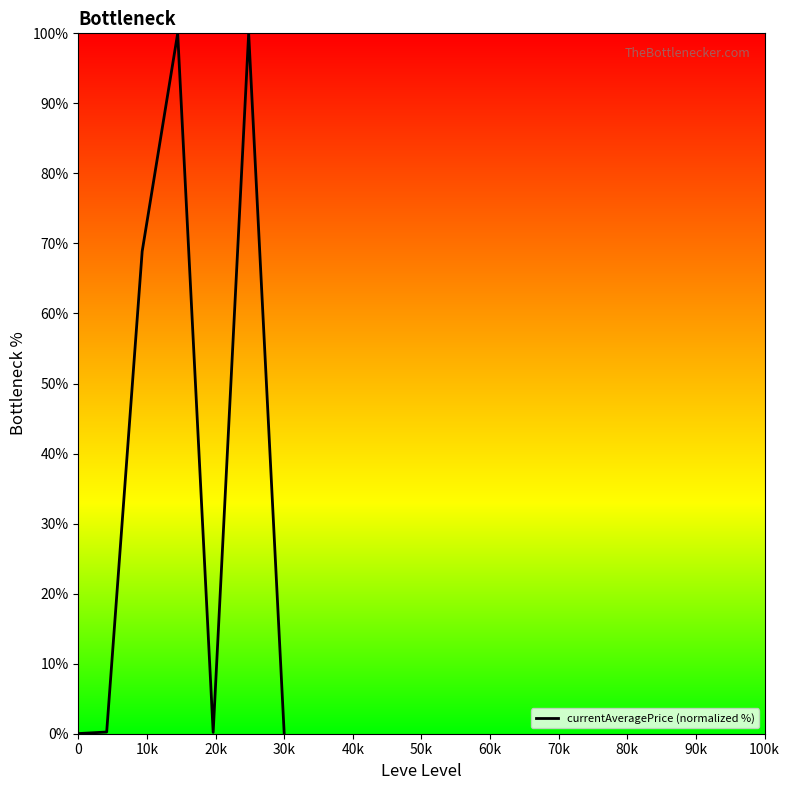

True or false: there are more than 2 points higher than both neighbors.

False